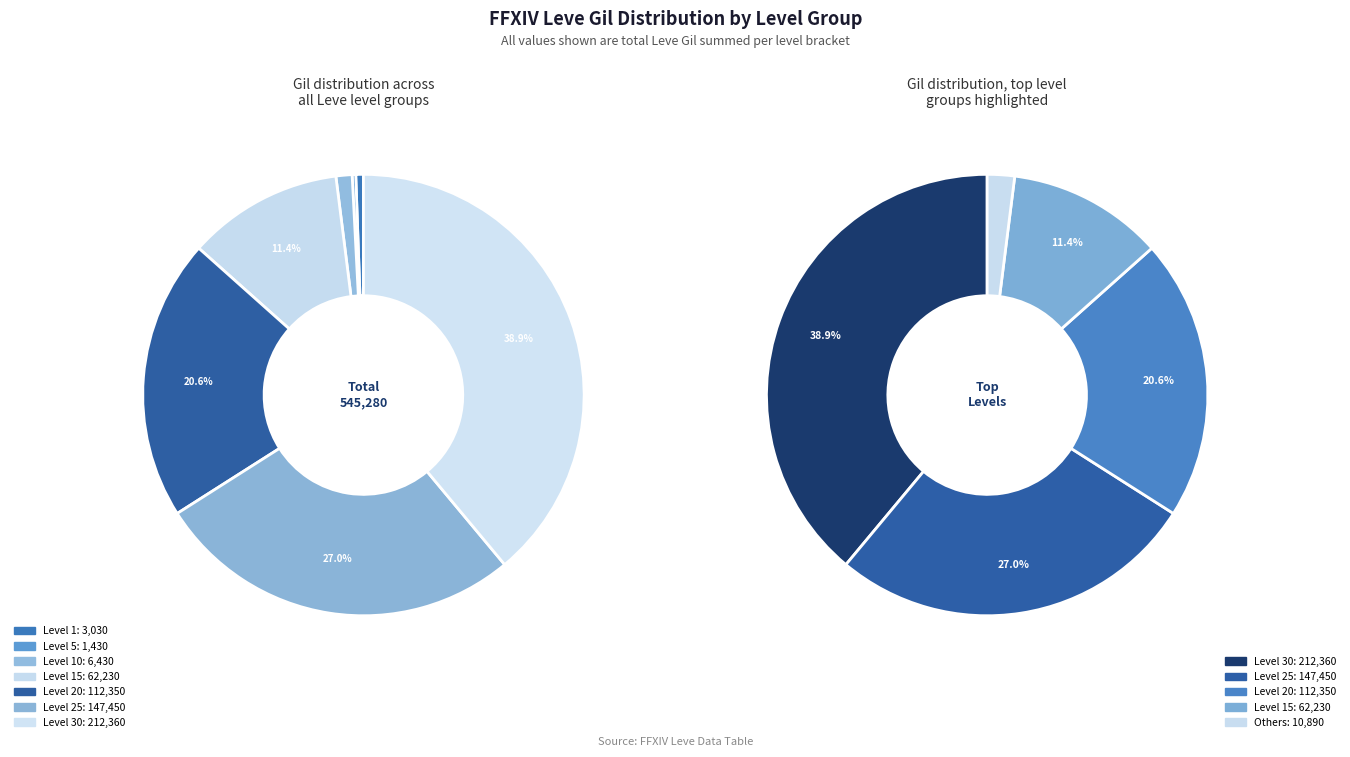

To the nearest percent, what portion does 24 represent?

2%